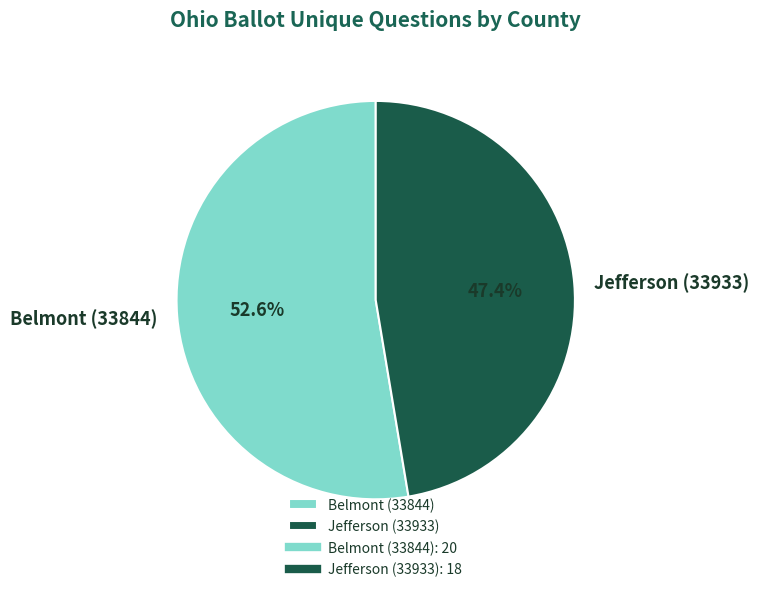

Which slice is the largest?

Belmont (33844)